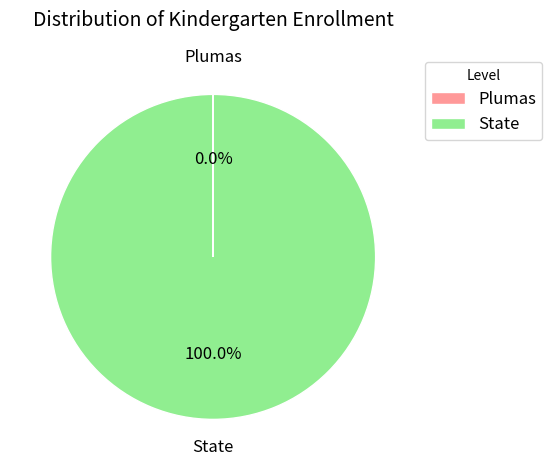

Is there a majority slice in this chart?

Yes